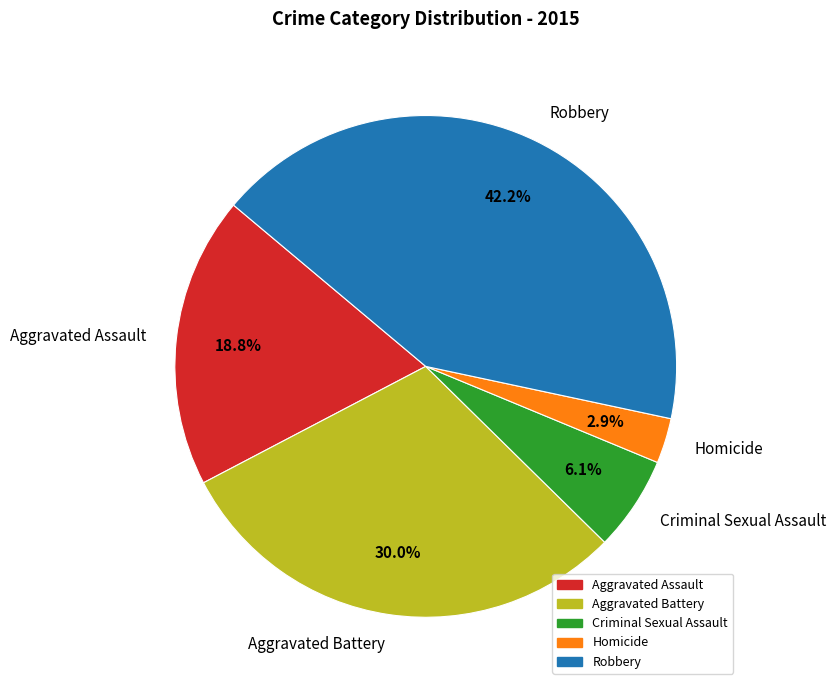

What is the smallest slice in the pie chart?

Homicide